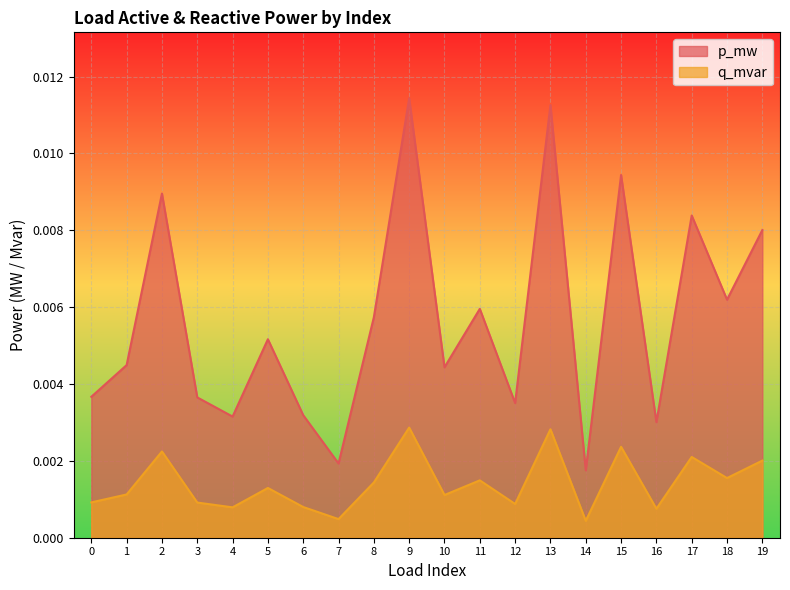

Which series has the widest spread of values?

p_mw